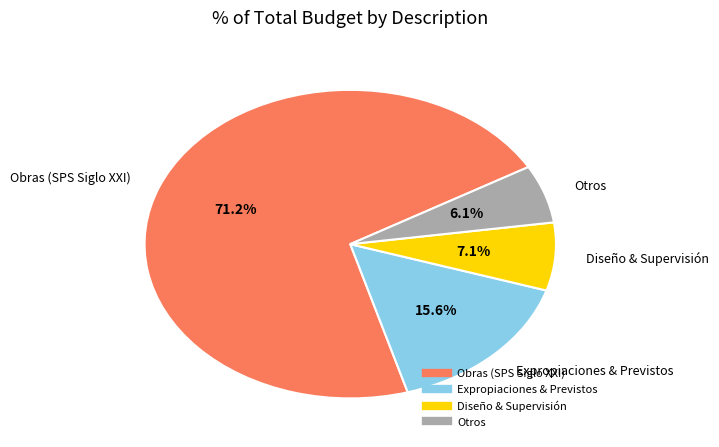

How many segments does this pie chart have?

4